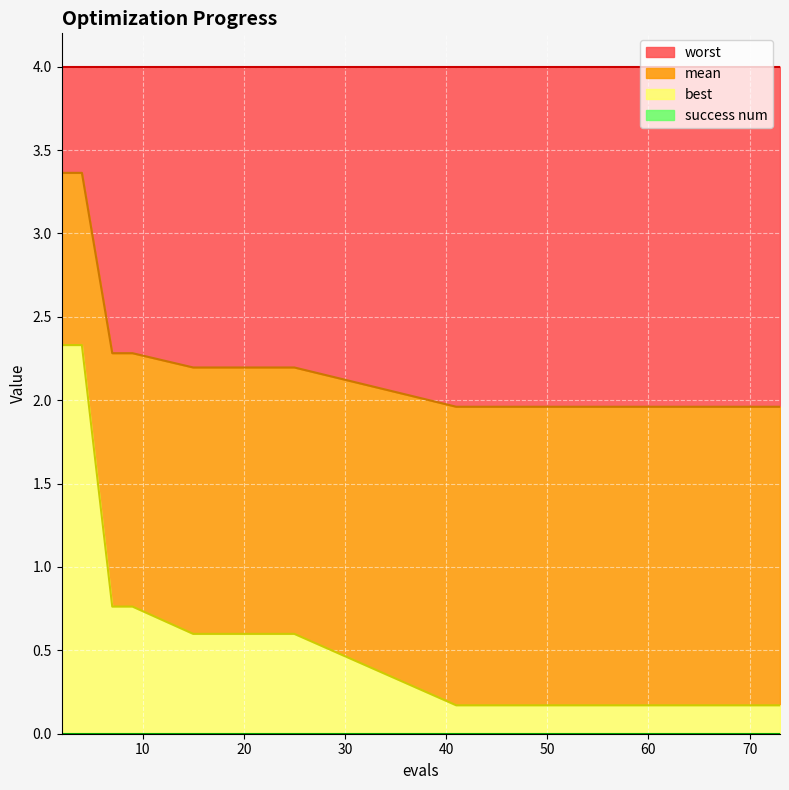

The mean series shows 2.0 at 44. True or false?

True